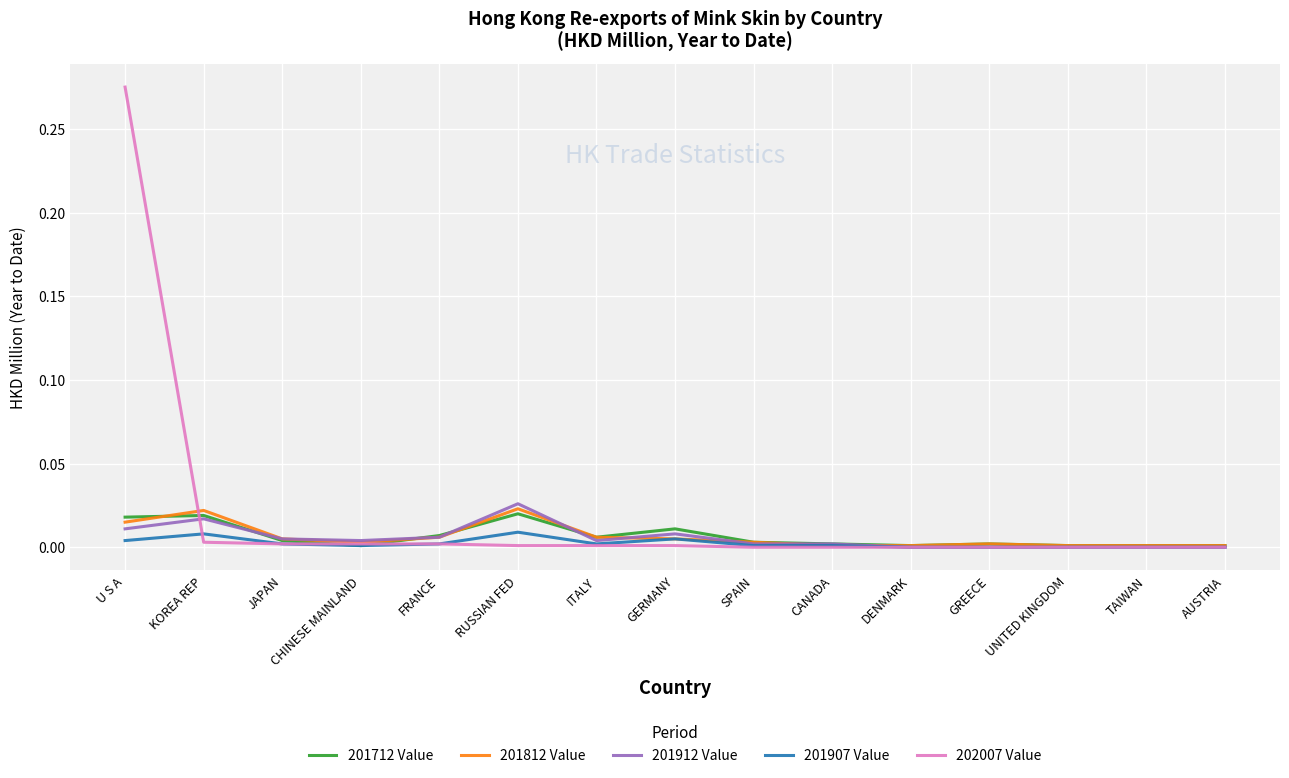

The 201812 Value series shows 0.0 at CHINESE MAINLAND. True or false?

True